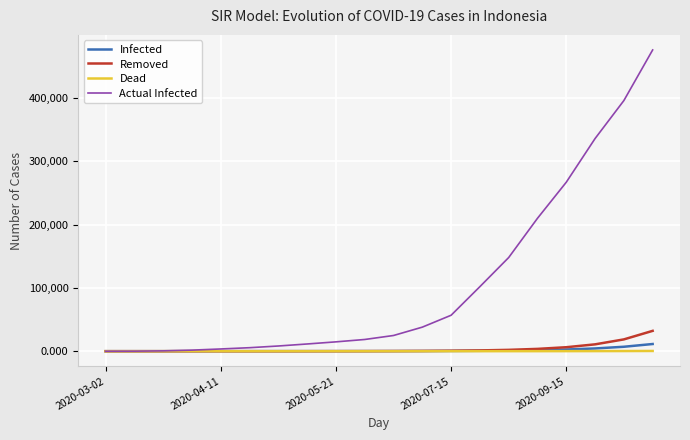

Which series has the largest range (max minus min)?

Actual Infected